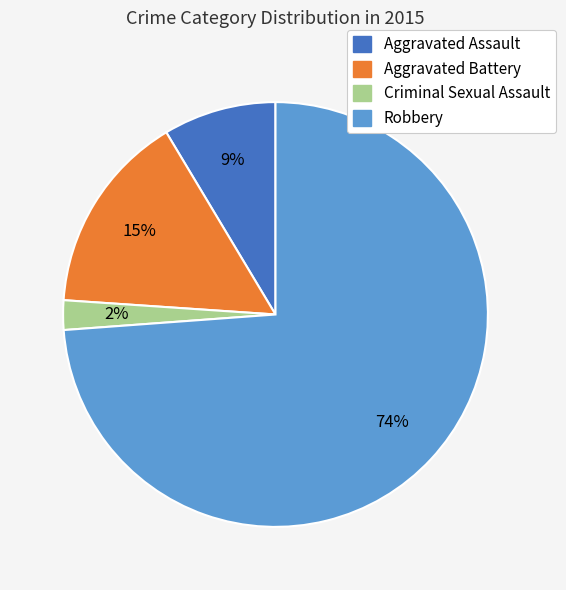

Which category has the smallest portion of the pie?

Criminal Sexual Assault